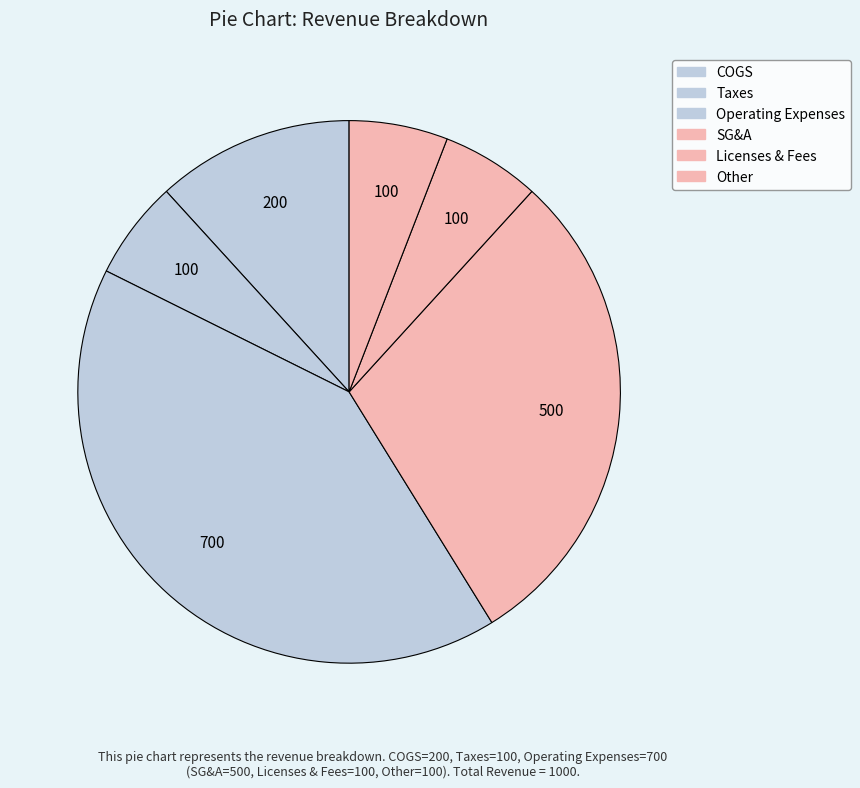

How many slices are in this pie chart?

6